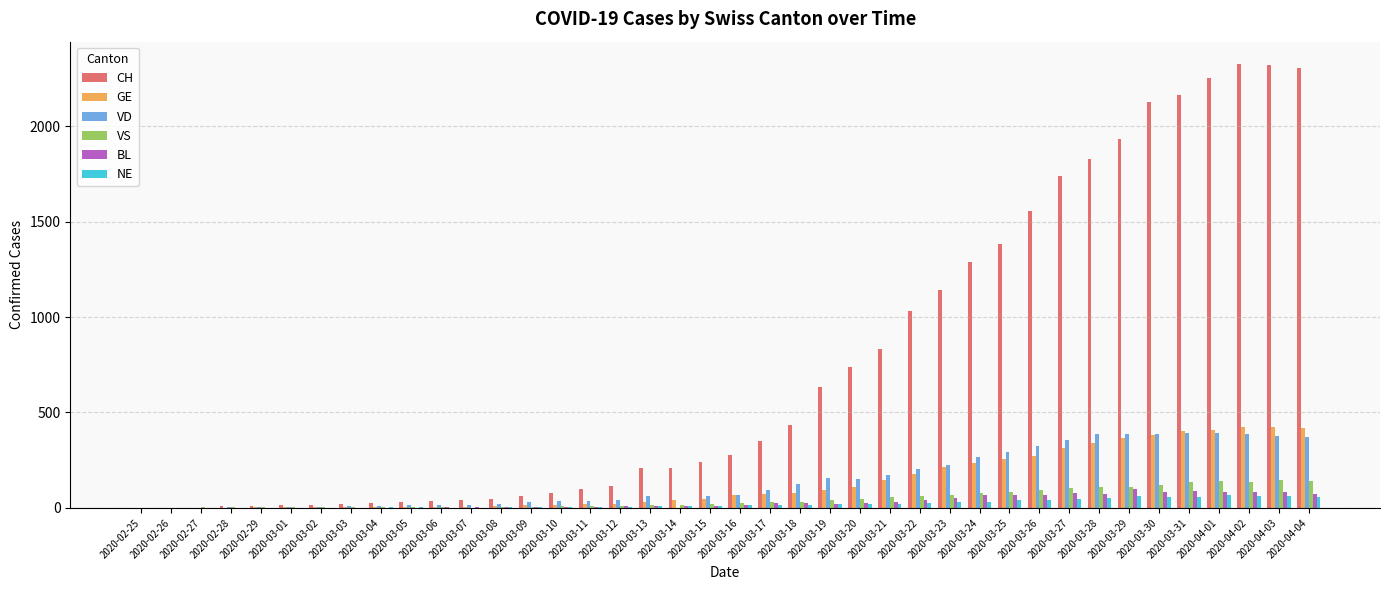

What is the sum of all VS values?

1899